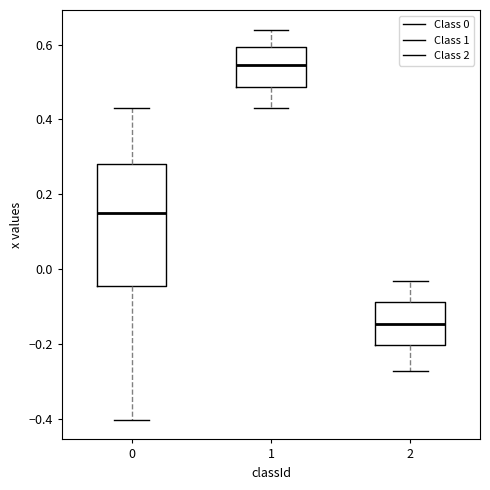

Where is the upper edge of the box at x = 0 on the y-axis? The values are not printed on the chart, so give them approximately, as read against the axis.

0.28